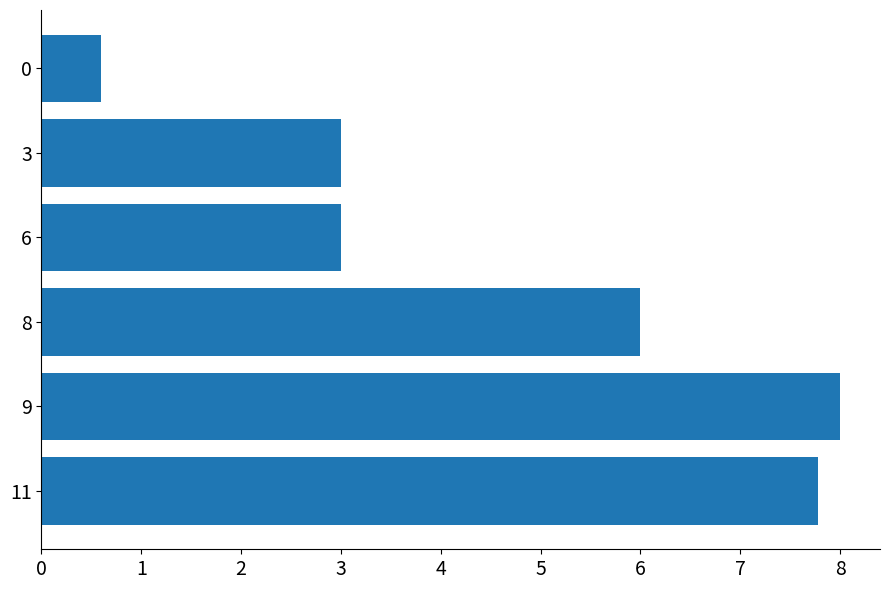

What is the greatest value displayed?

8.0